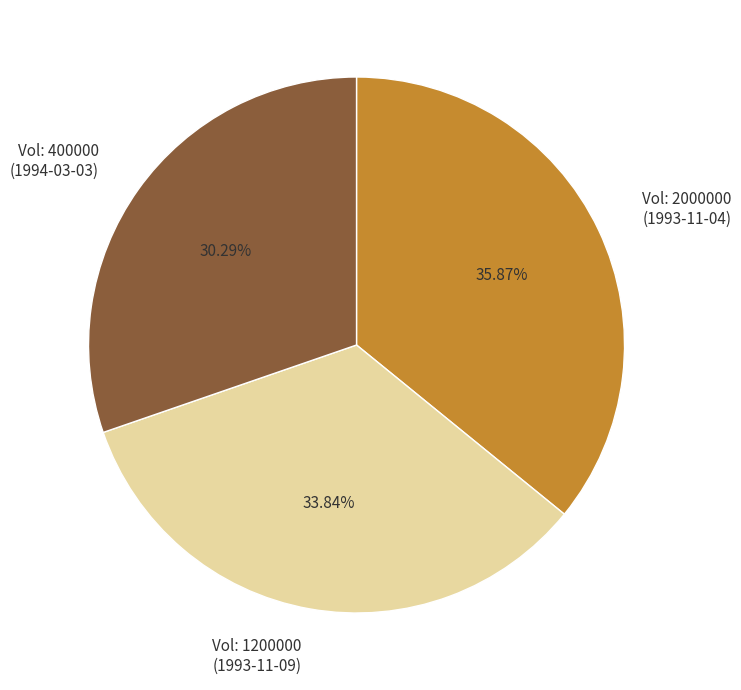

Rank the categories by value from lowest to highest.

Vol: 400000 (1994-03-03), Vol: 1200000 (1993-11-09), Vol: 2000000 (1993-11-04)